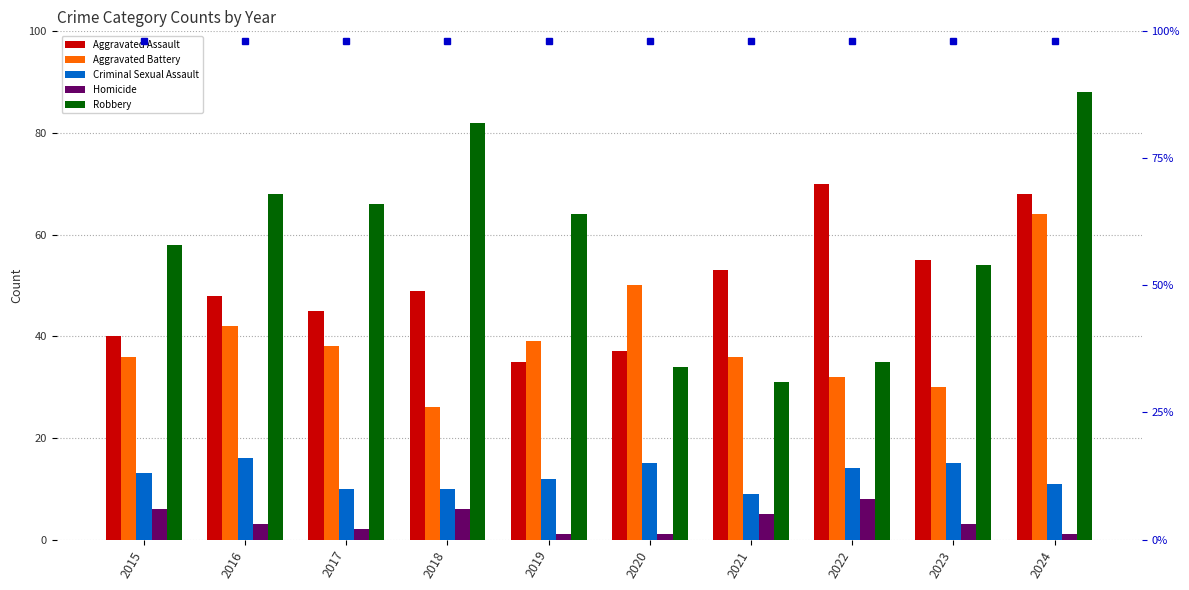

What is the total value across all series at 2017?

161